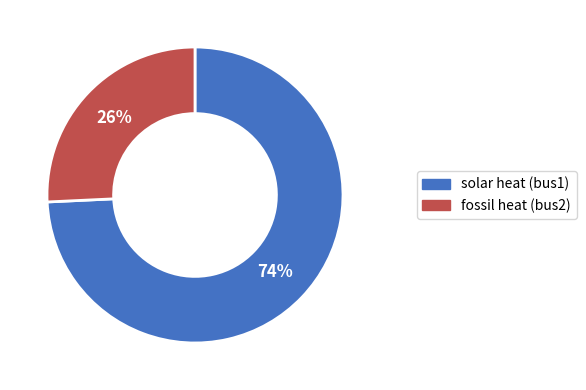

To the nearest percent, what is the combined percentage of solar heat (bus1) and fossil heat (bus2)?

100%